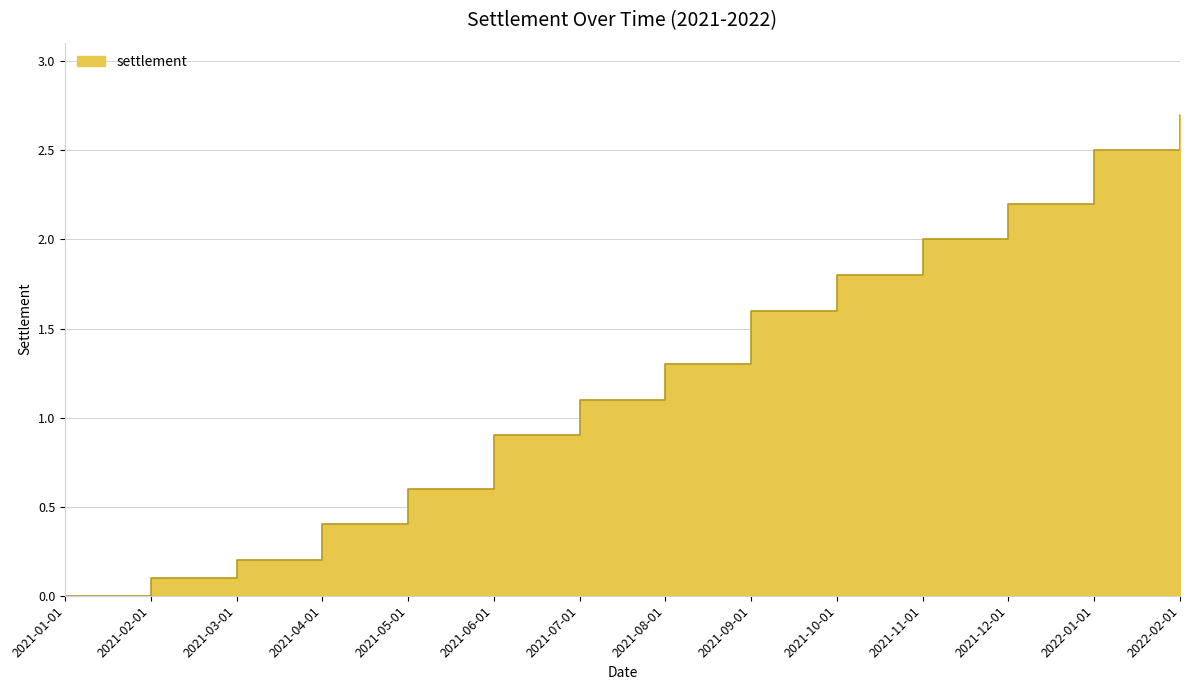

True or false: the data shows 0.7 at 2021-11-01.

False